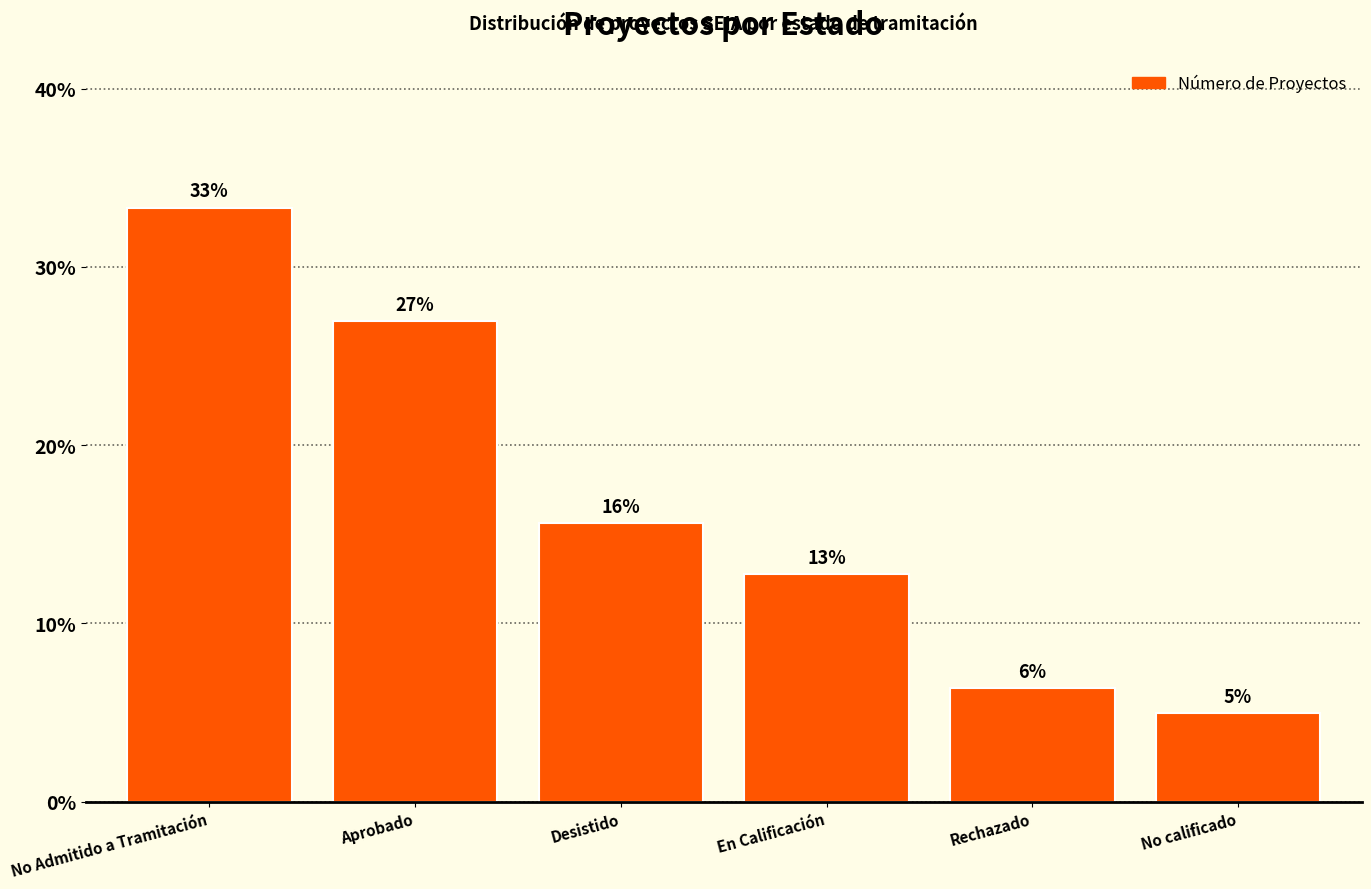

What is the approximate value at No calificado?

5.0